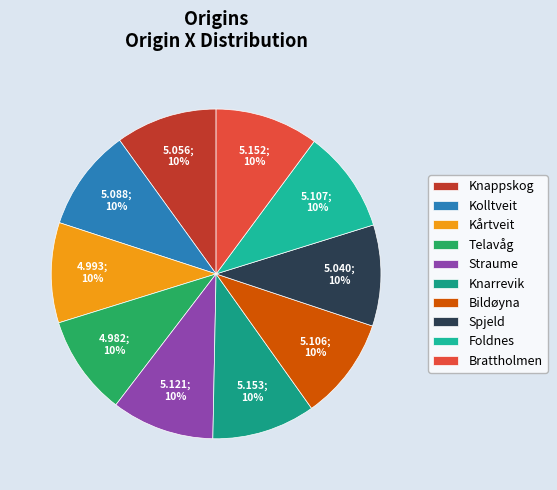

Does Knappskog account for over 50% of the chart?

No